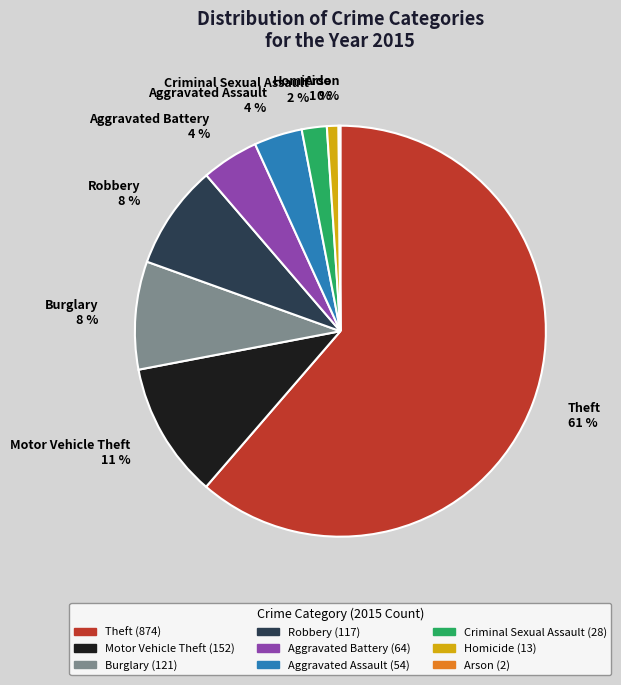

Do Robbery and Aggravated Assault together represent more than half of the pie?

No